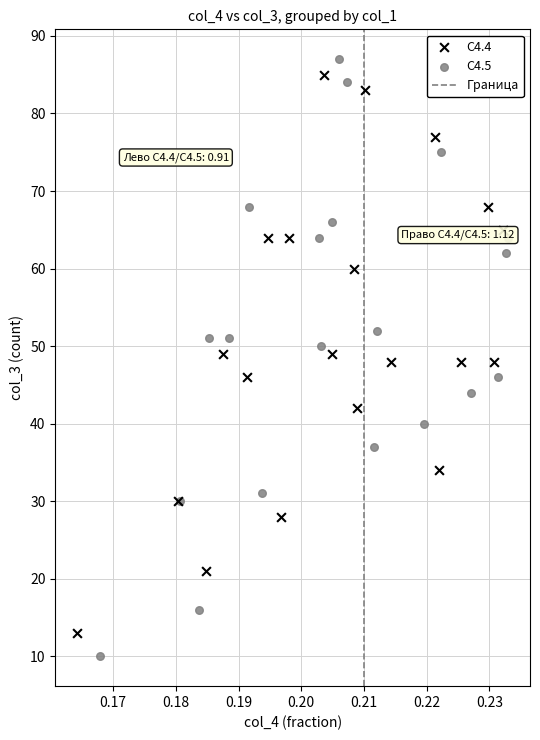

Which series has the widest spread of Y values?

C4.5